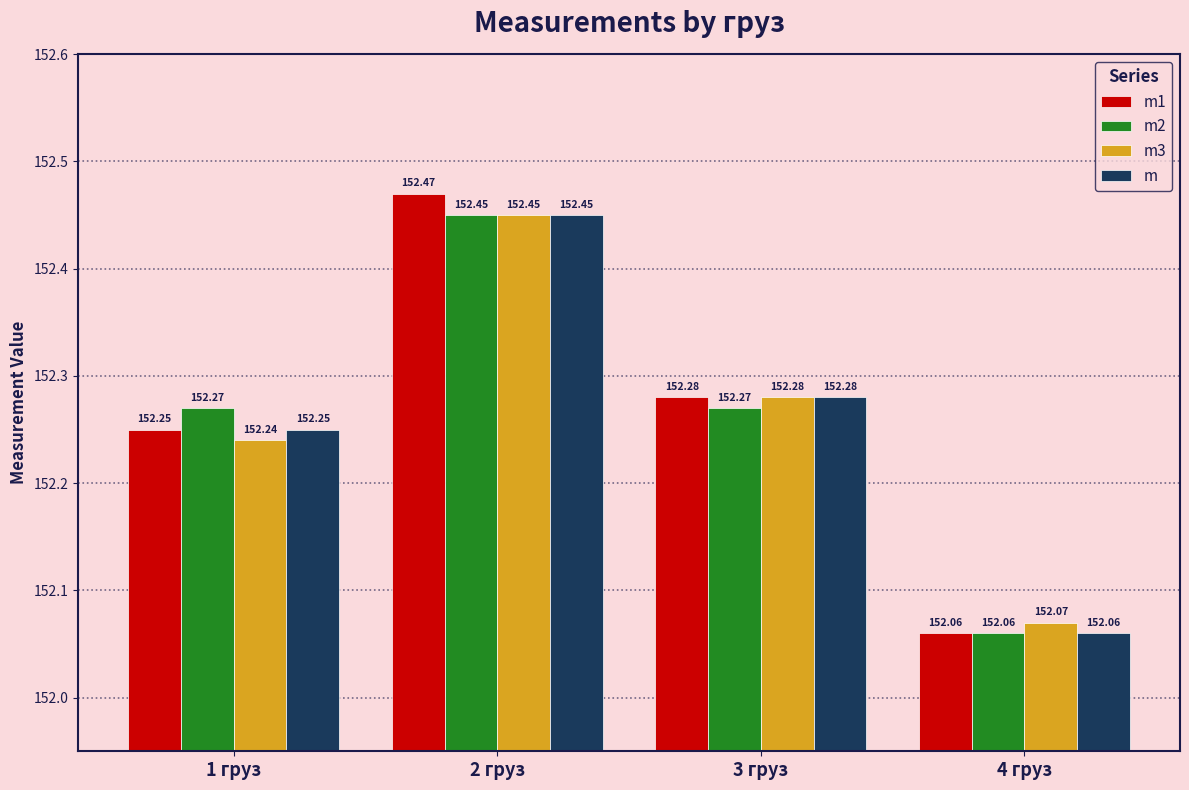

Where is m nearest to the value 152?

4 груз